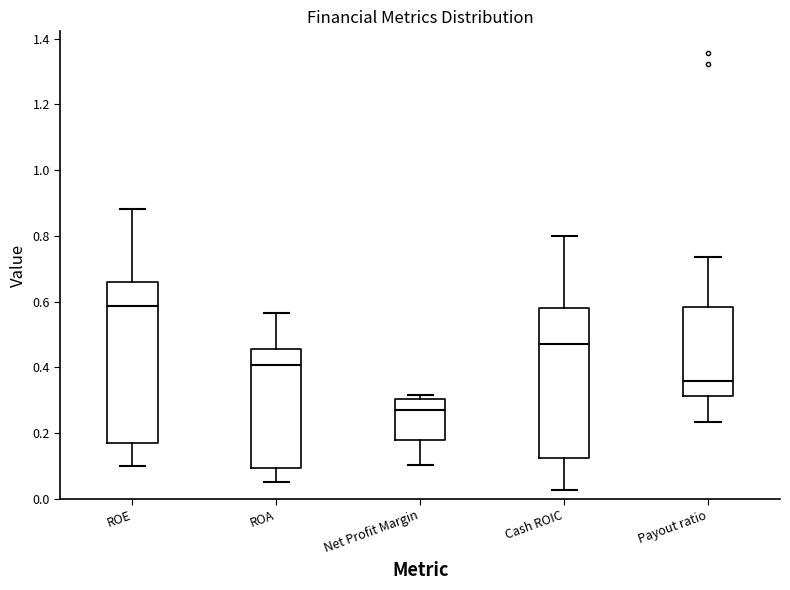

Reading left to right, transcribe this box plot: for each box, give where its median line is, the range the box spans, and where its two whiskers end, as read against the y-axis. The values are not printed on the chart, so give them approximately, as read against the axis.

ROE: median 0.58, box 0.16 to 0.66, whiskers 0.10 to 0.88
ROA: median 0.40, box 0.10 to 0.46, whiskers 0.06 to 0.56
Net Profit Margin: median 0.28, box 0.18 to 0.30, whiskers 0.10 to 0.32
Cash ROIC: median 0.48, box 0.12 to 0.58, whiskers 0.02 to 0.80
Payout ratio: median 0.36, box 0.32 to 0.58, whiskers 0.24 to 0.74